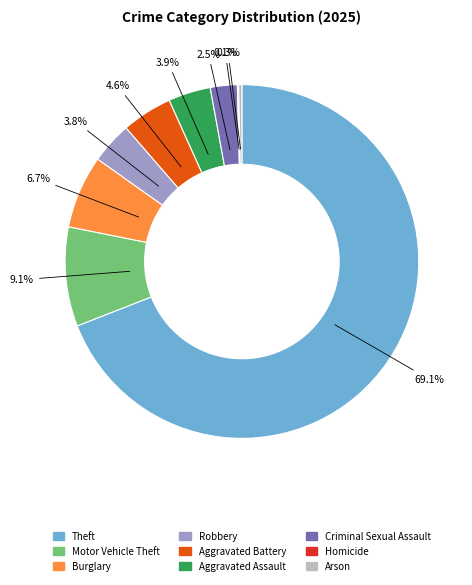

Between Arson and Theft, which is larger?

Theft